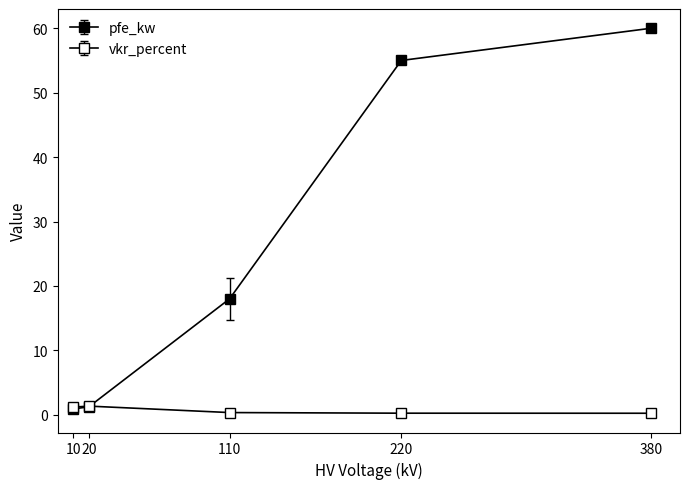

How many interior local peaks does the vkr_percent series have?

1